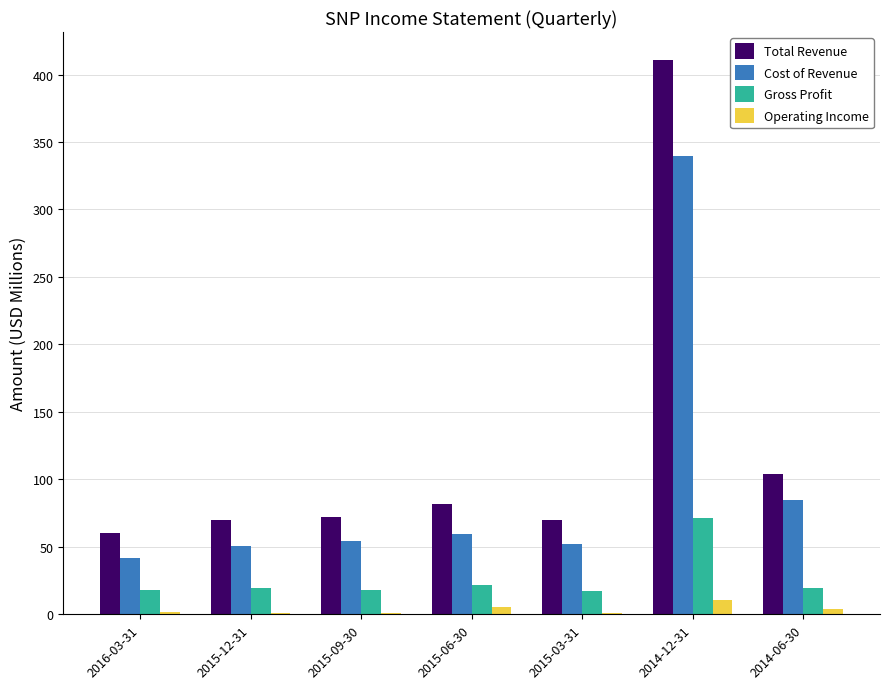

Is the value of Gross Profit at 2015-12-31 greater than the value of Total Revenue at 2016-03-31?

No